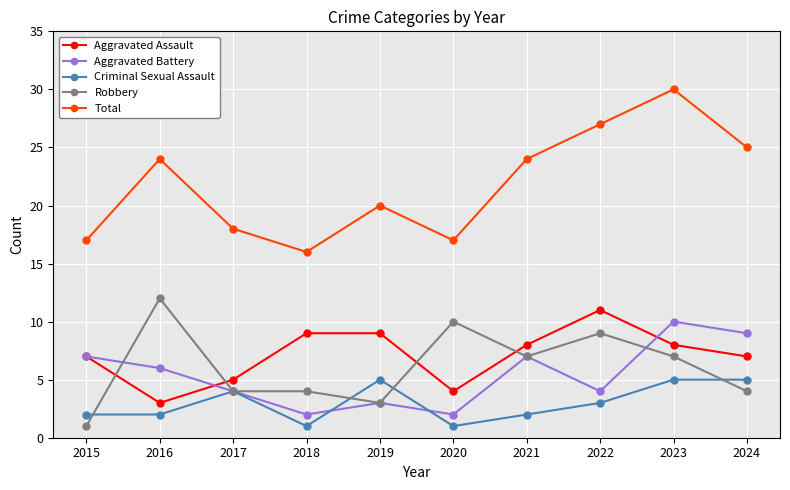

Which series has the largest total across all categories?

Total